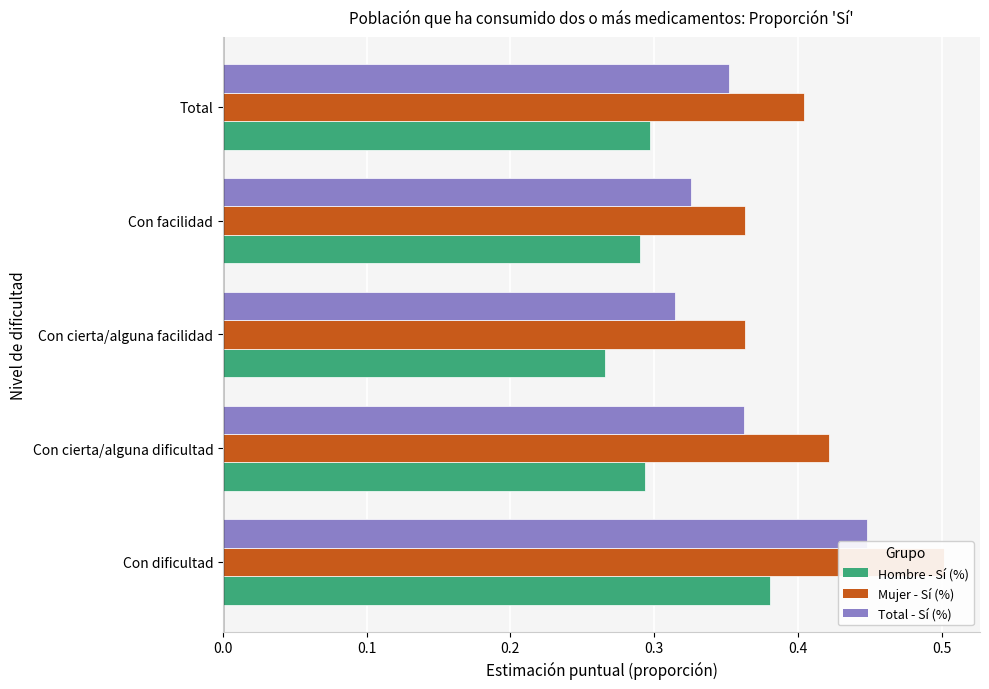

Reading left to right, extract all data points from this chart.

Hombre - Sí (%): 0.4	0.3	0.3	0.3	0.3
Mujer - Sí (%): 0.5	0.4	0.4	0.4	0.4
Total - Sí (%): 0.4	0.4	0.3	0.3	0.4